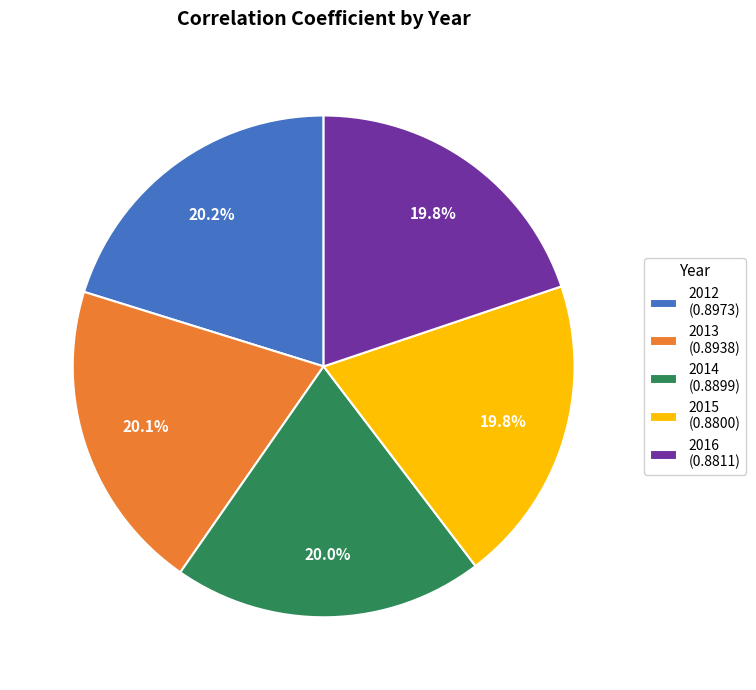

Combined, do 2016 (0.8811) and 2015 (0.8800) account for over 50%?

No